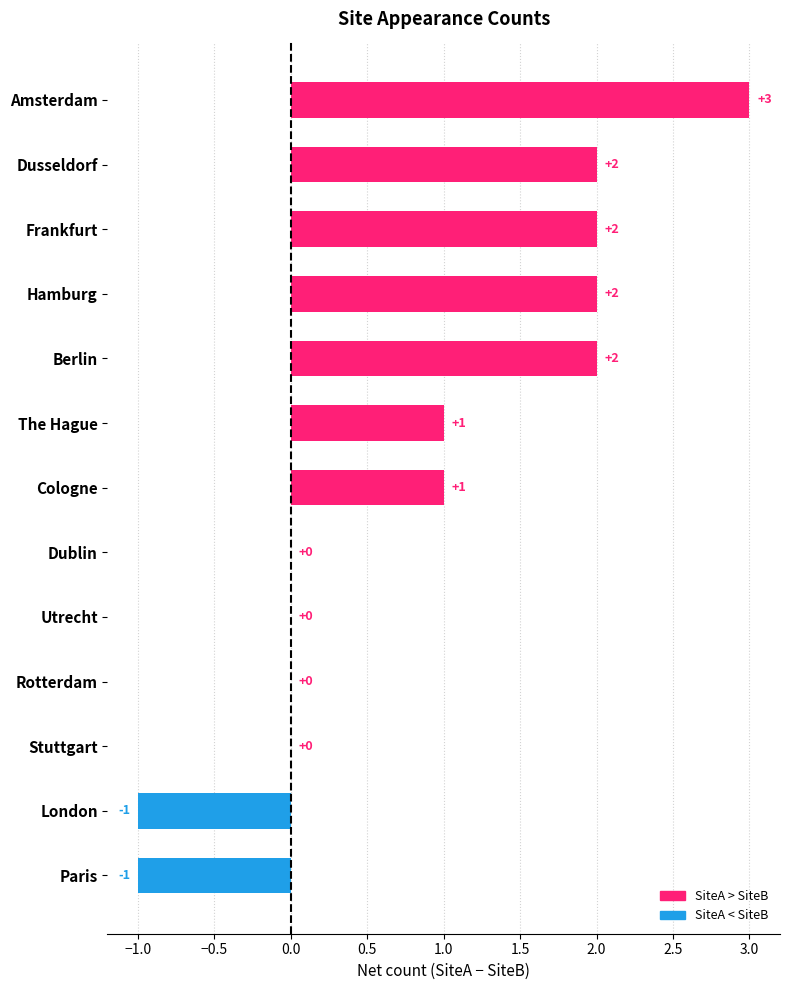

Count the number of data series in this chart.

1